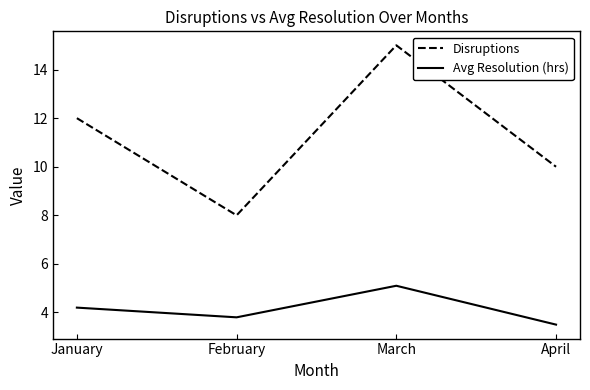

List the series in order of their overall mean, highest first.

Disruptions, Avg Resolution (hrs)